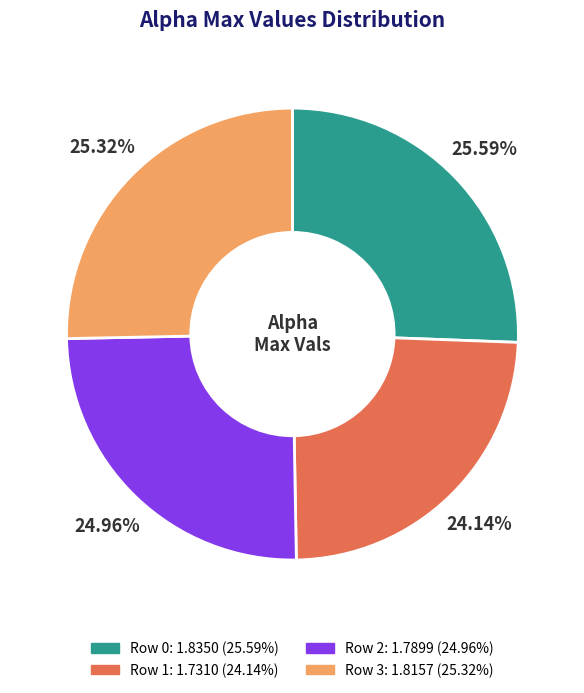

Does any single category account for the majority?

No